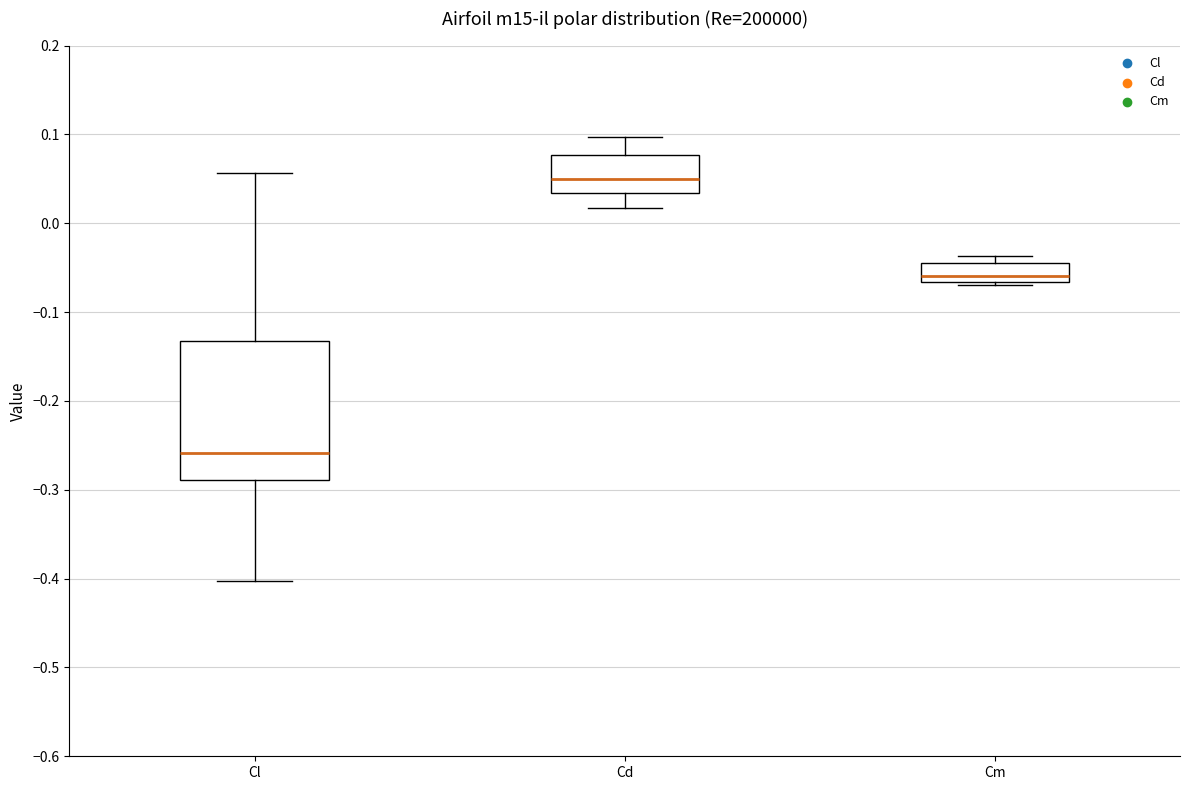

Reading left to right, read every box against the y-axis: the position of its median line, the range the box covers, and the ends of its whiskers. The values are not printed on the chart, so give them approximately, as read against the axis.

Cl: median -0.26, box -0.29 to -0.13, whiskers -0.40 to 0.06
Cd: median 0.05, box 0.03 to 0.08, whiskers 0.02 to 0.10
Cm: median -0.06, box -0.07 to -0.04, whiskers -0.07 (just below the box's lower edge) to -0.04 (just above the box's upper edge)